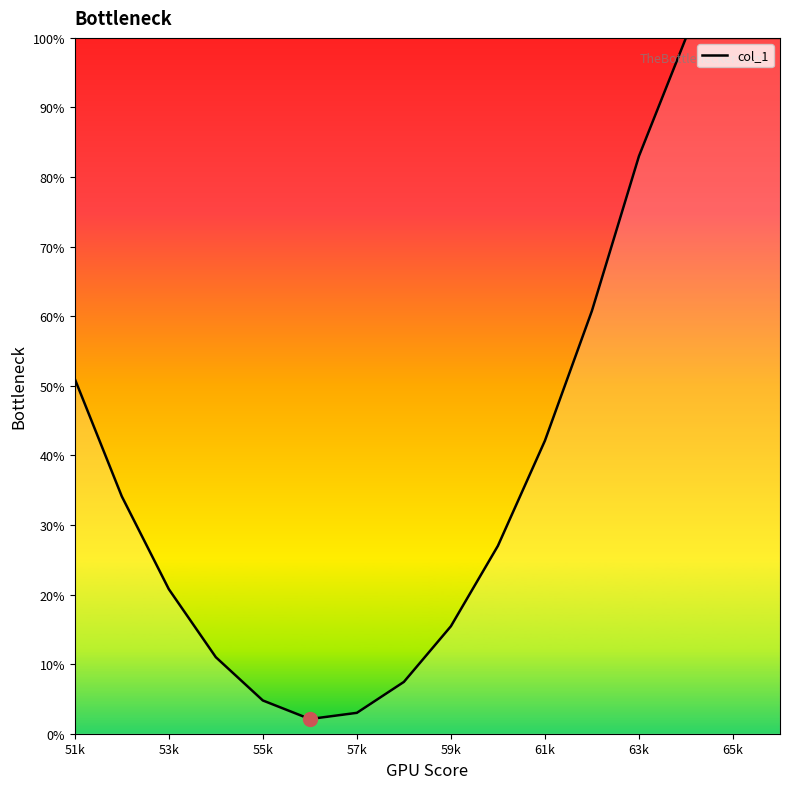

What is the greatest value displayed?

100.0